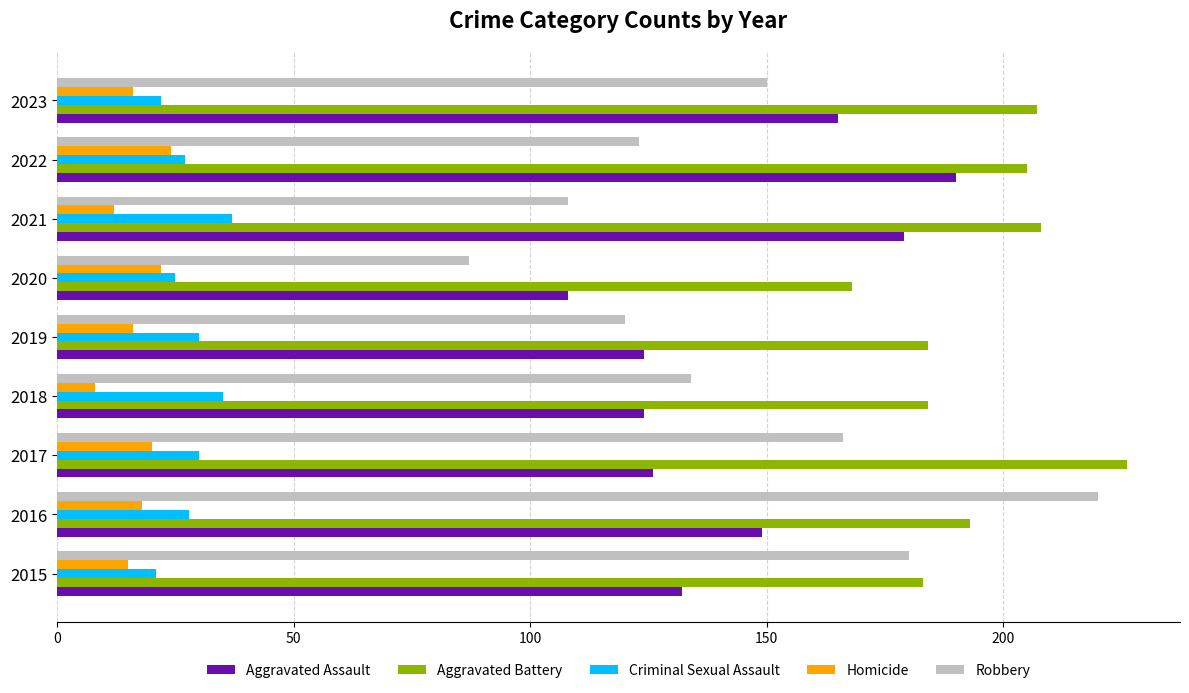

What is the difference between the maximum and minimum values in the Aggravated Assault series?

82